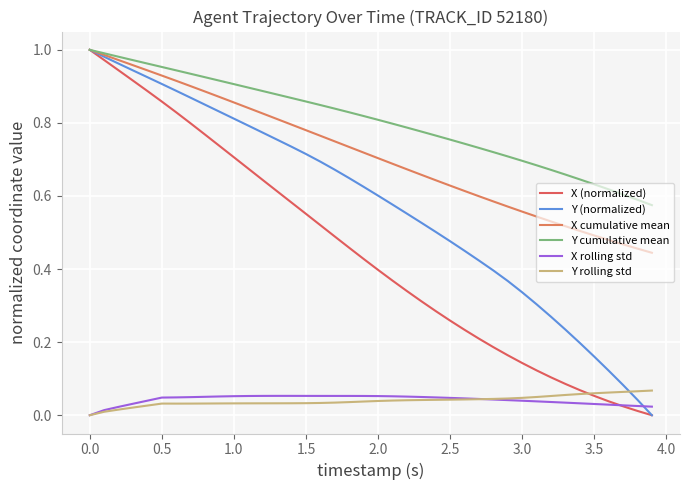

What is the sum of all Y (normalized) values?

23.0